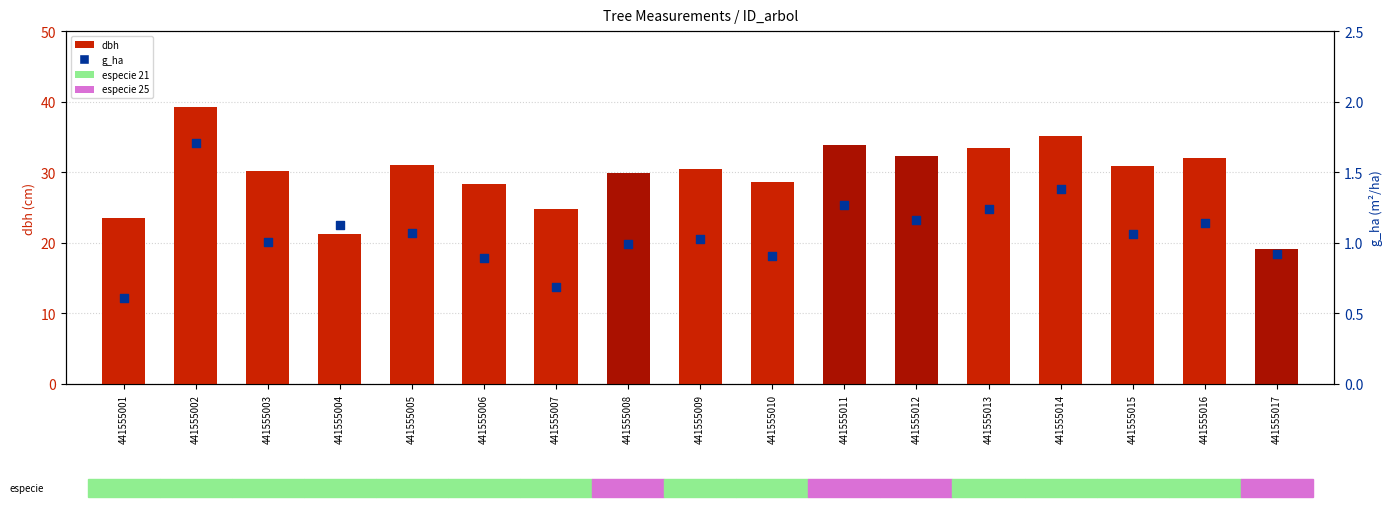

Which series contains the highest Y value?

dbh